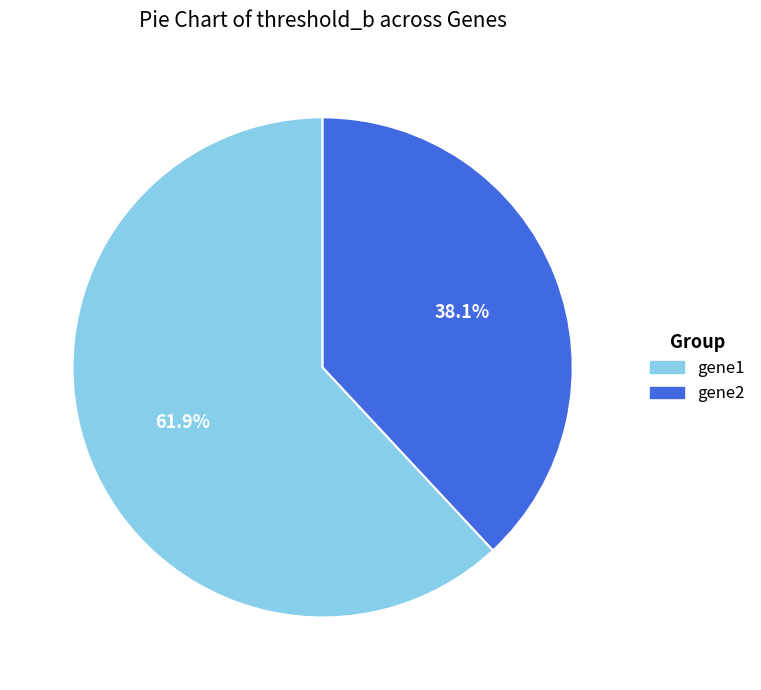

What percentage is the gene1 slice, to the nearest percent?

62%